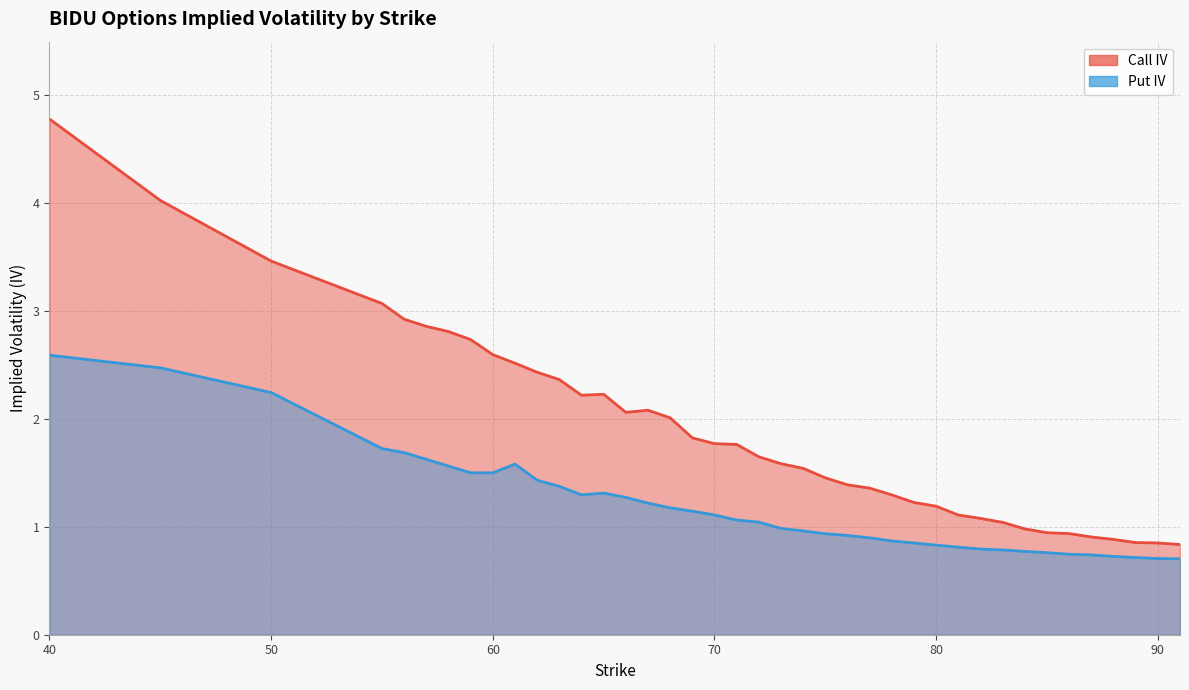

Where is the first local minimum for iv_P?

64